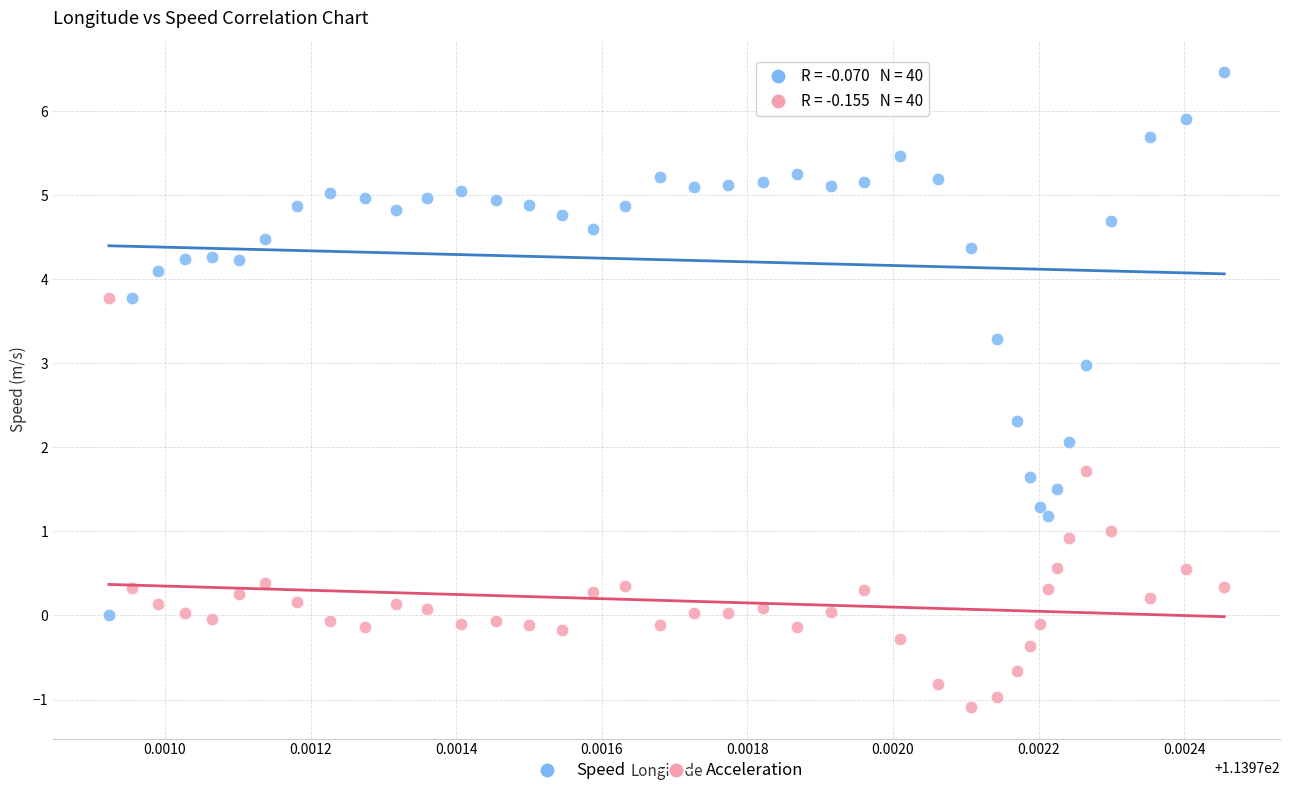

Across all data points, what is the range of Y values (max minus min)?

7.5